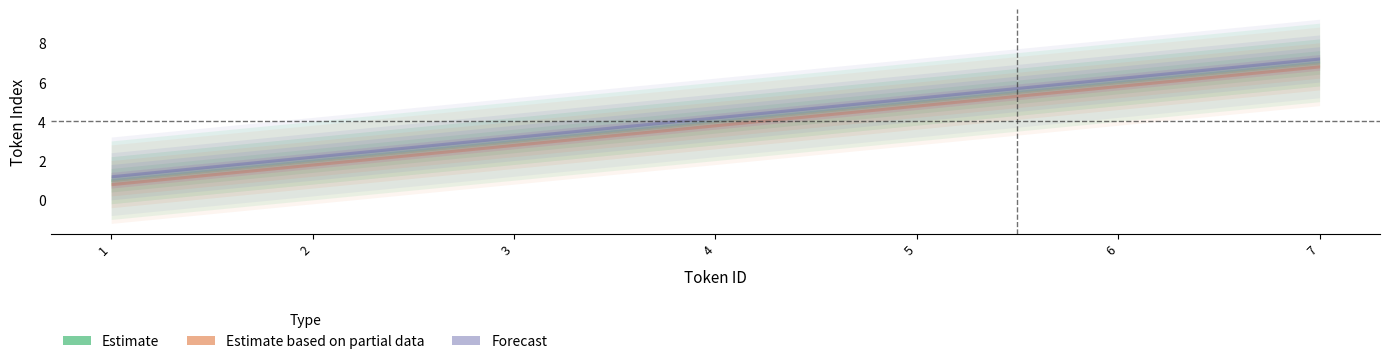

At which label does Estimate reach its minimum?

1